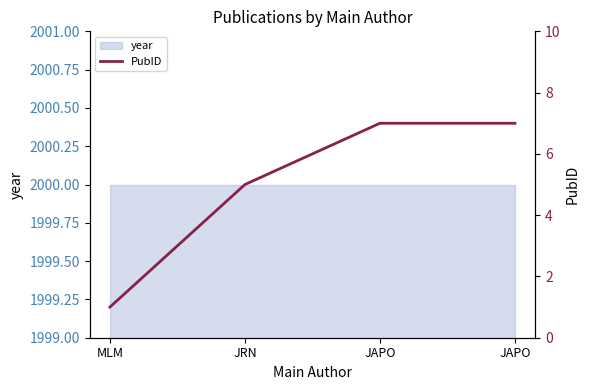

Which label corresponds to the smallest value in the chart?

MLM